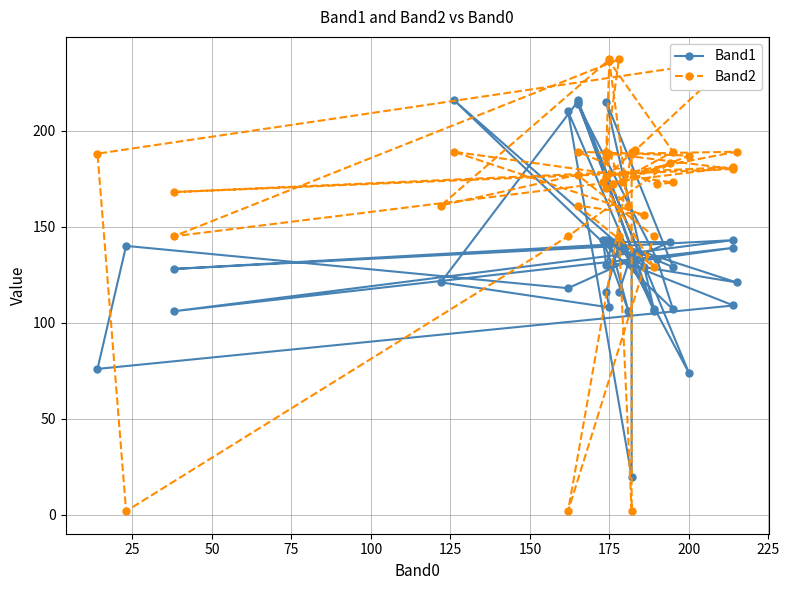

After their last crossing, which series has the higher values: Band1 or Band2?

Band2